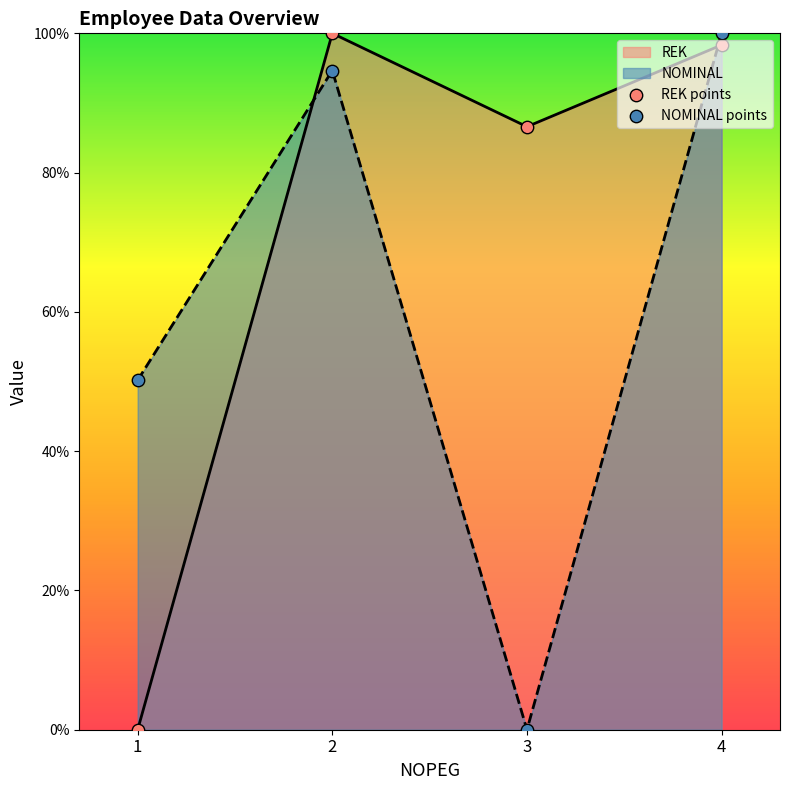

What is the total value across all series at 1?

50.2